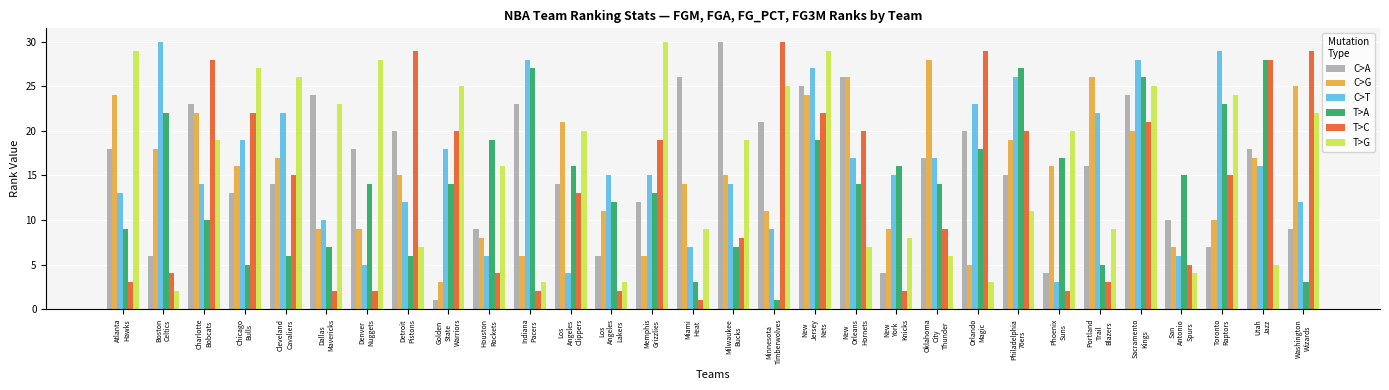

At which label is C>A closest to 15?

Philadelphia
76ers